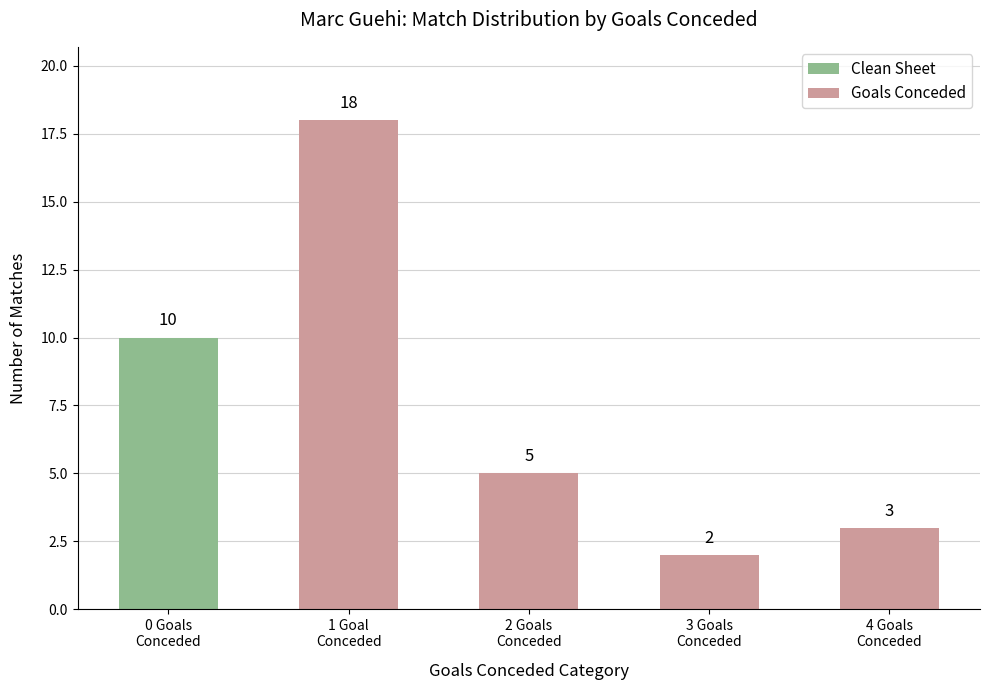

What is the average value?

8